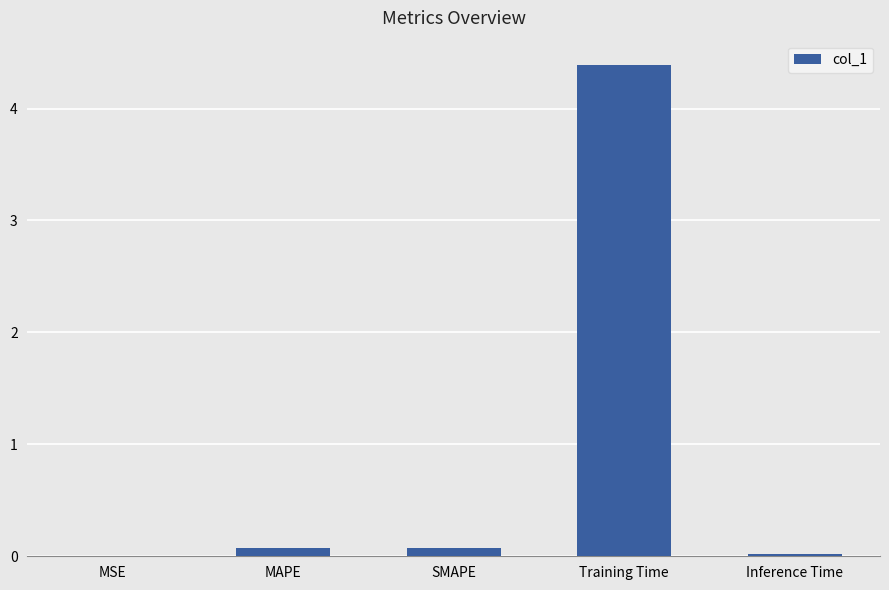

Are the bars horizontal?

No